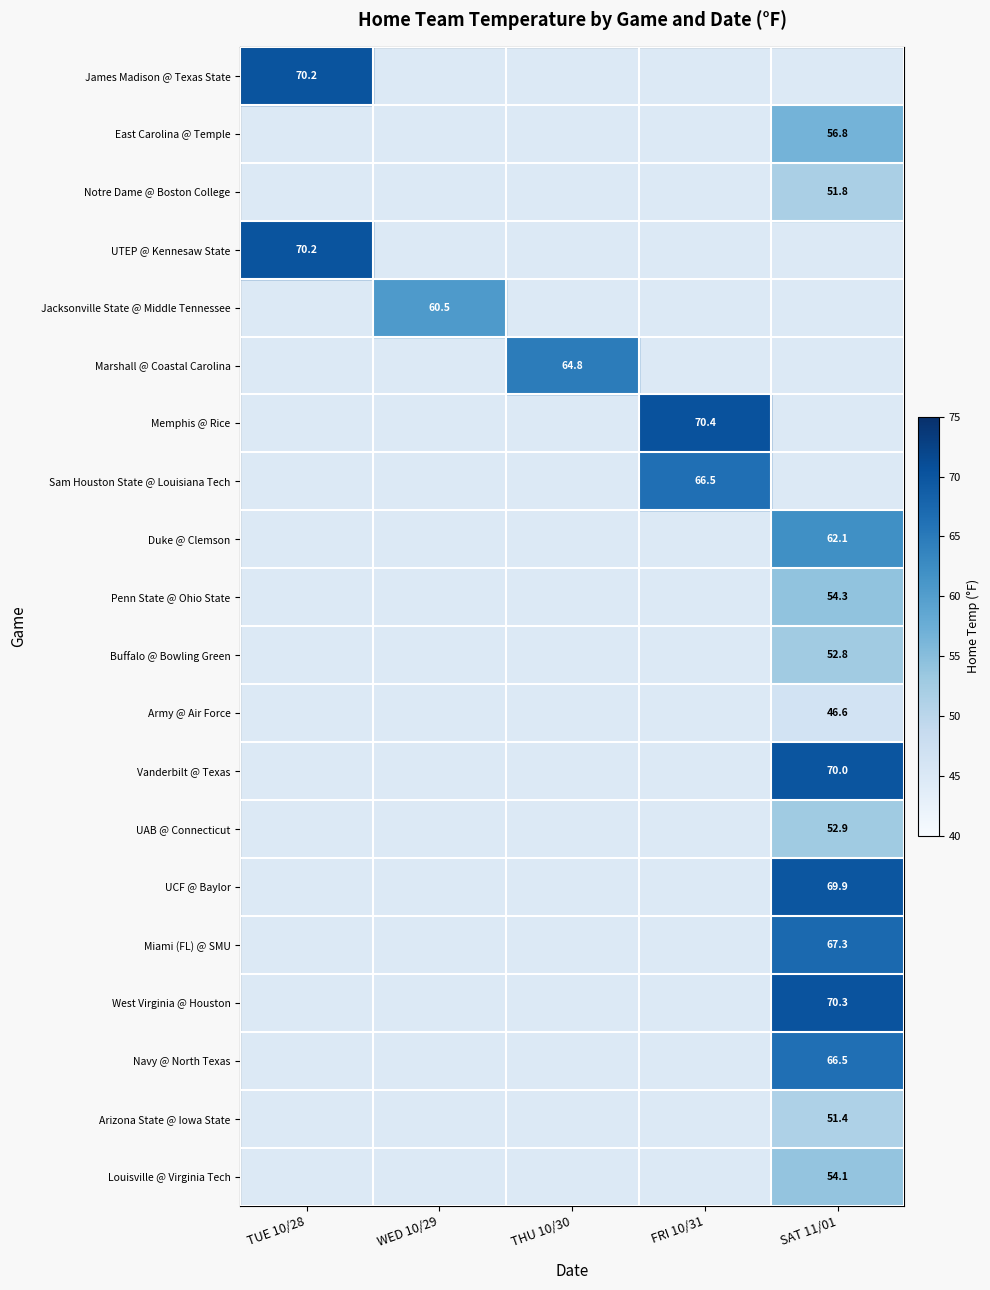

True or false: Army @ Air Force has a value of 46.6 at SAT 11/01.

True